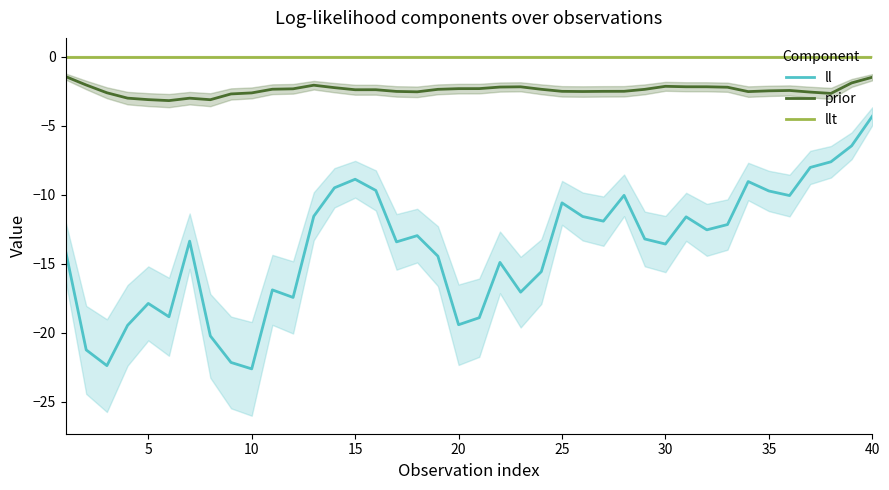

What are all the series names shown in the legend?

ll, prior, llt